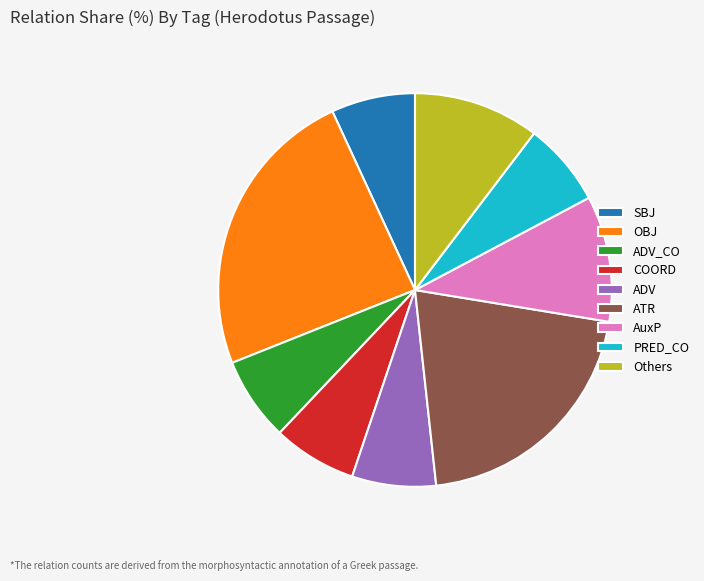

What is the largest slice in the pie chart?

OBJ